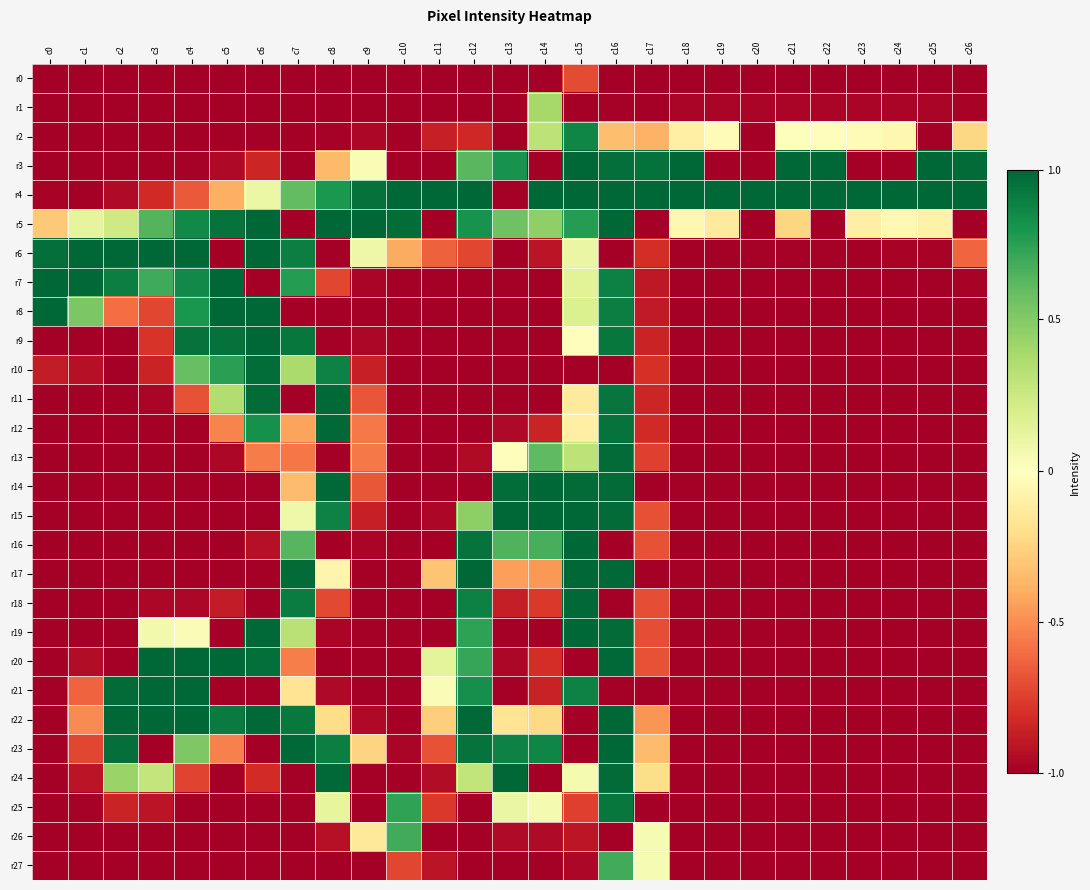

What is the difference between the highest and lowest values at c7?

254